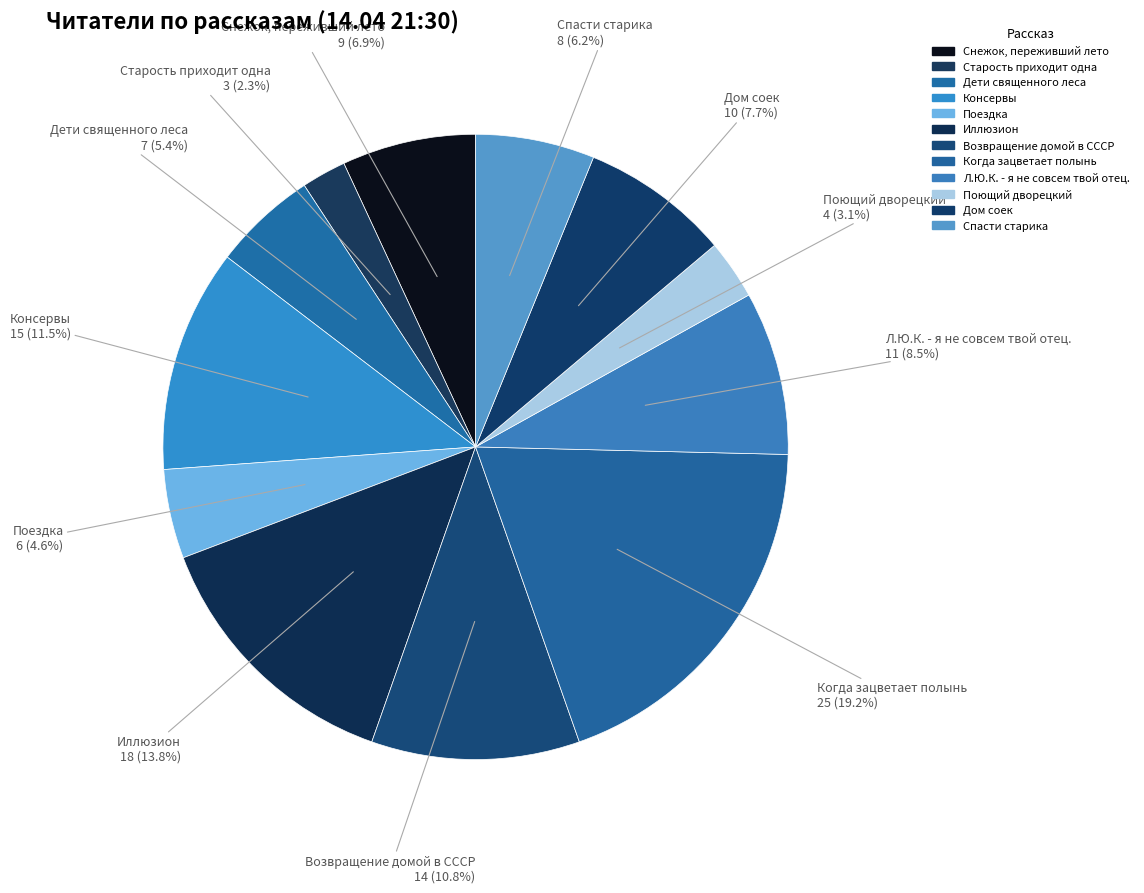

How many segments does this pie chart have?

12